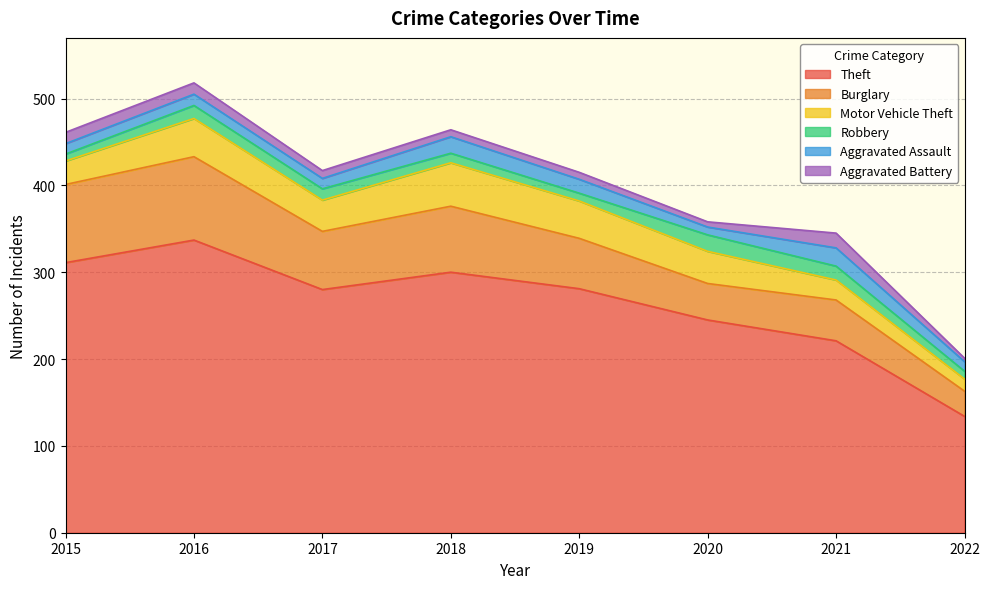

Reading right to left, transcribe all the data shown in this chart.

Theft: 134	221	245	281	300	280	337	311
Burglary: 29	47	42	58	76	67	96	90
Motor Vehicle Theft: 14	23	37	43	50	36	44	27
Robbery: 9	16	19	9	11	13	15	8
Aggravated Assault: 11	21	9	16	19	12	13	12
Aggravated Battery: 4	17	6	8	8	9	13	13